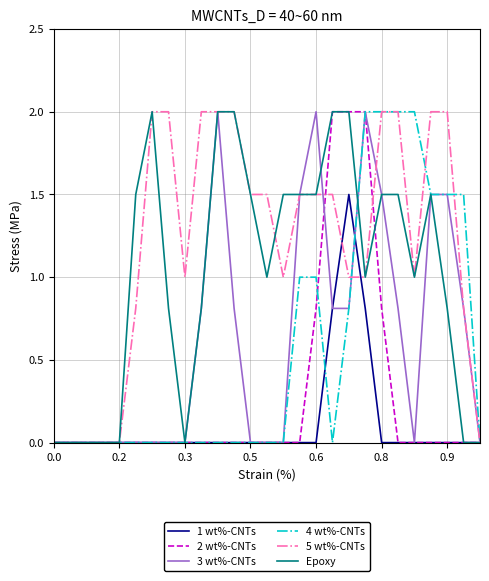

What is the greatest value displayed?

2.0